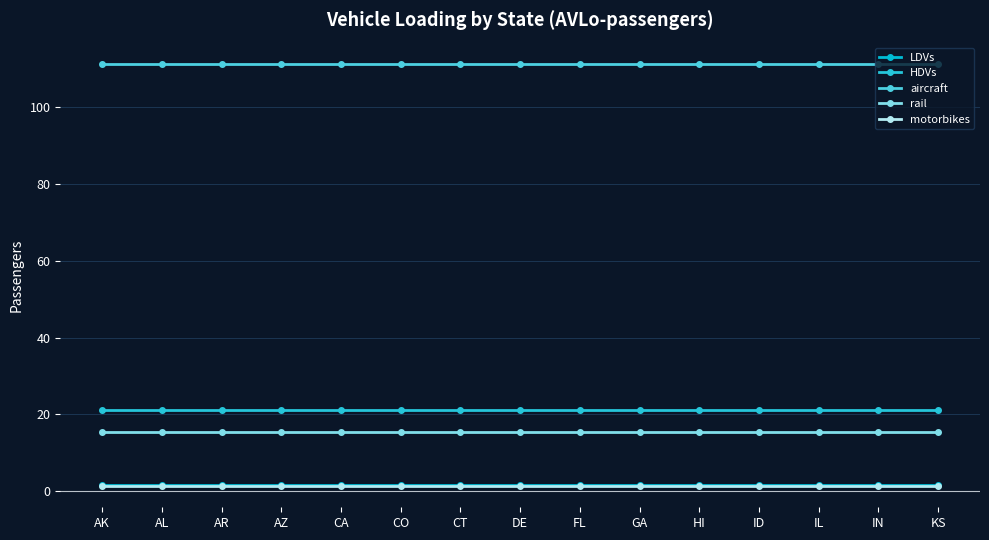

Reading right to left, extract all data points from this chart.

LDVs: KS=1.7	IN=1.7	IL=1.7	ID=1.7	HI=1.7	GA=1.7	FL=1.7	DE=1.7	CT=1.7	CO=1.7	CA=1.7	AZ=1.7	AR=1.7	AL=1.7	AK=1.7
HDVs: KS=21.2	IN=21.2	IL=21.2	ID=21.2	HI=21.2	GA=21.2	FL=21.2	DE=21.2	CT=21.2	CO=21.2	CA=21.2	AZ=21.2	AR=21.2	AL=21.2	AK=21.2
aircraft: KS=111.4	IN=111.4	IL=111.4	ID=111.4	HI=111.4	GA=111.4	FL=111.4	DE=111.4	CT=111.4	CO=111.4	CA=111.4	AZ=111.4	AR=111.4	AL=111.4	AK=111.4
rail: KS=15.3	IN=15.3	IL=15.3	ID=15.3	HI=15.3	GA=15.3	FL=15.3	DE=15.3	CT=15.3	CO=15.3	CA=15.3	AZ=15.3	AR=15.3	AL=15.3	AK=15.3
motorbikes: KS=1.3	IN=1.3	IL=1.3	ID=1.3	HI=1.3	GA=1.3	FL=1.3	DE=1.3	CT=1.3	CO=1.3	CA=1.3	AZ=1.3	AR=1.3	AL=1.3	AK=1.3